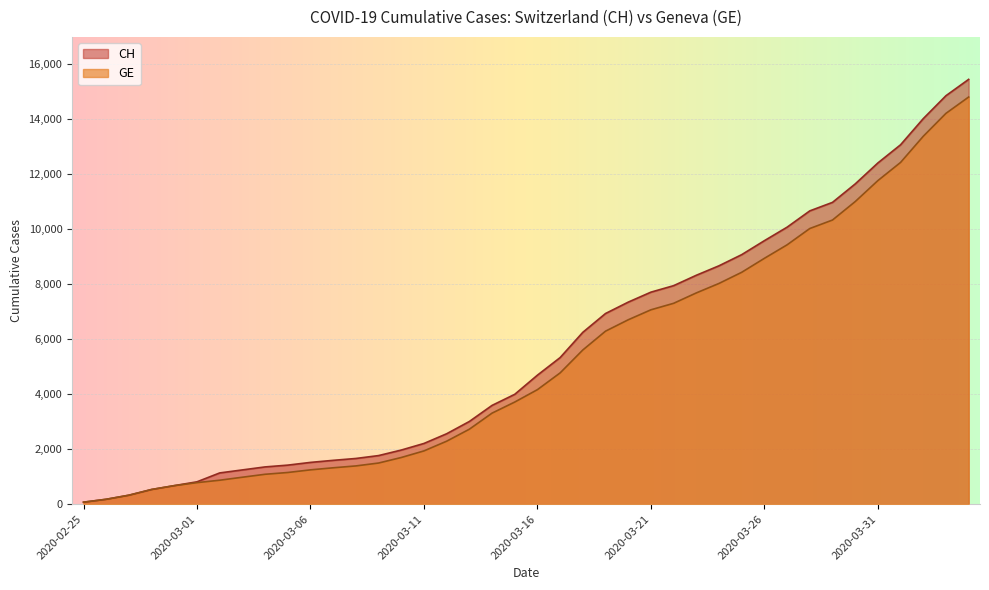

What is the average value of the CH series?

5667